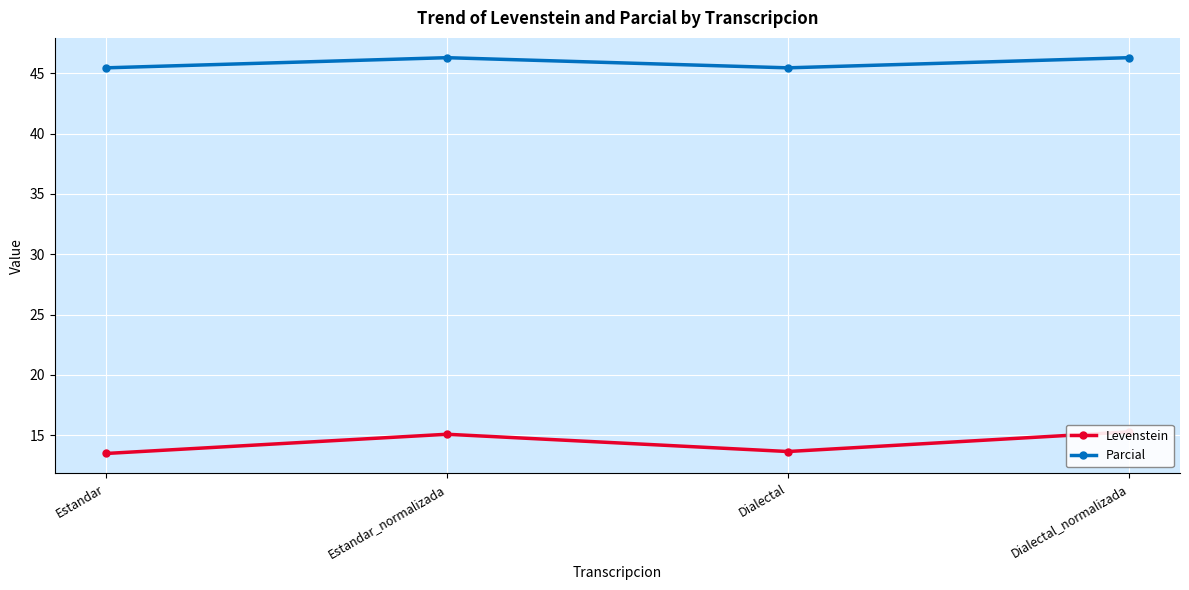

At which category does the chart reach its minimum across all series?

Estandar